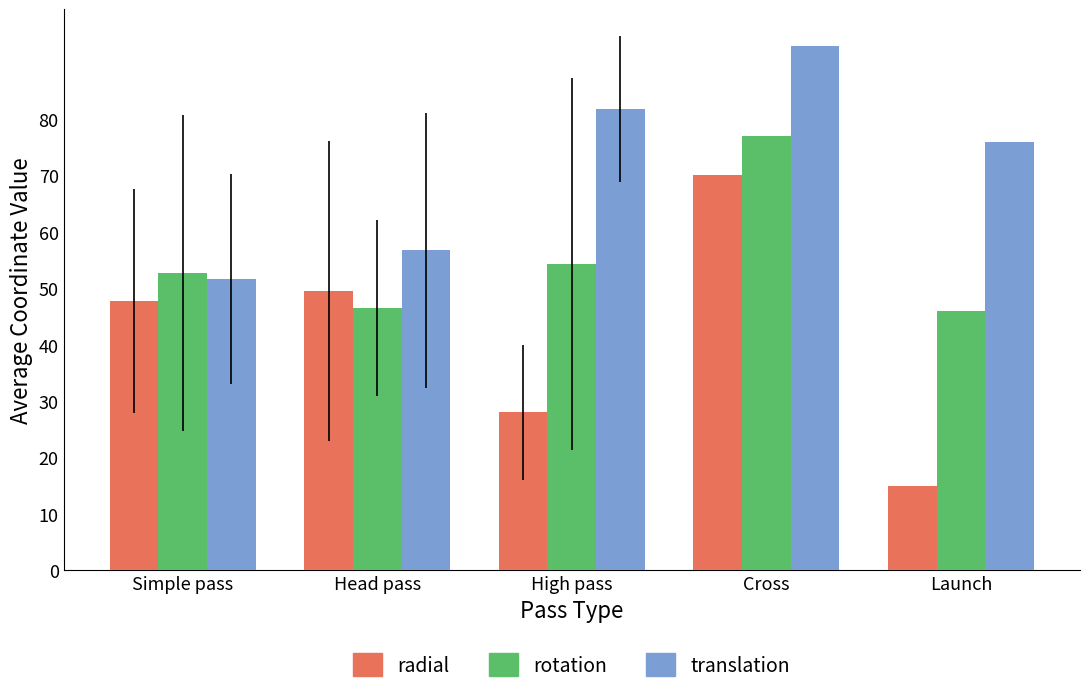

List the labels in order of radial value, smallest first.

Launch, High pass, Simple pass, Head pass, Cross